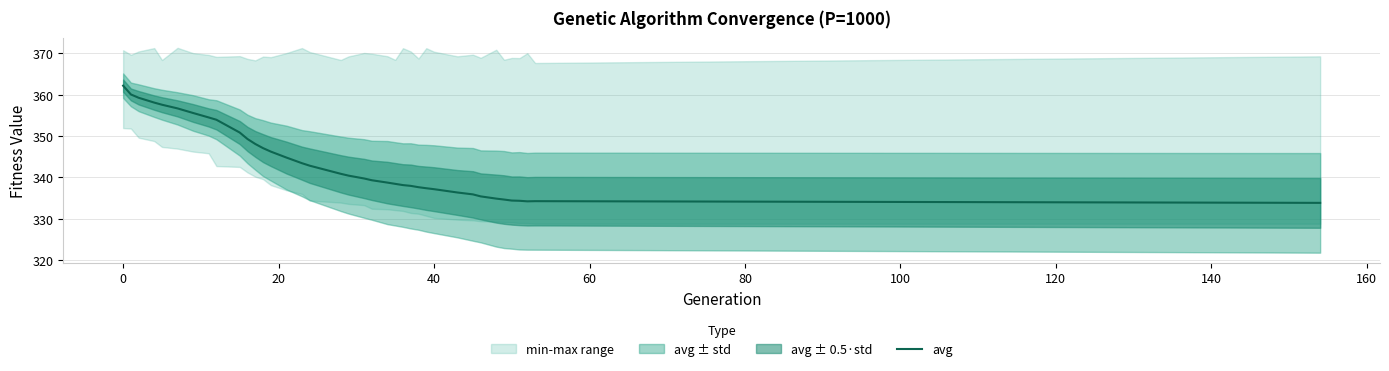

What is the minimum value for avg?

333.8